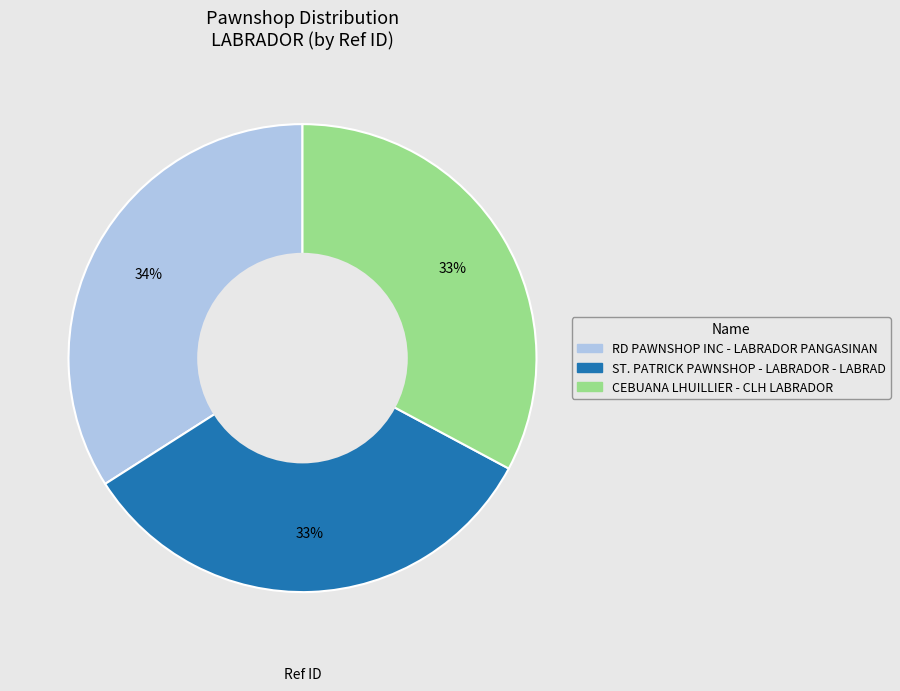

Between ST. PATRICK PAWNSHOP - LABRADOR - LABRAD and RD PAWNSHOP INC - LABRADOR PANGASINAN, which is larger?

RD PAWNSHOP INC - LABRADOR PANGASINAN